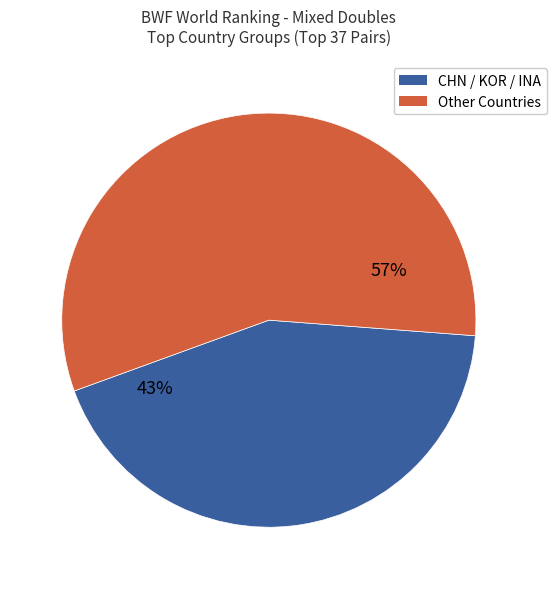

Is there a majority slice in this chart?

Yes